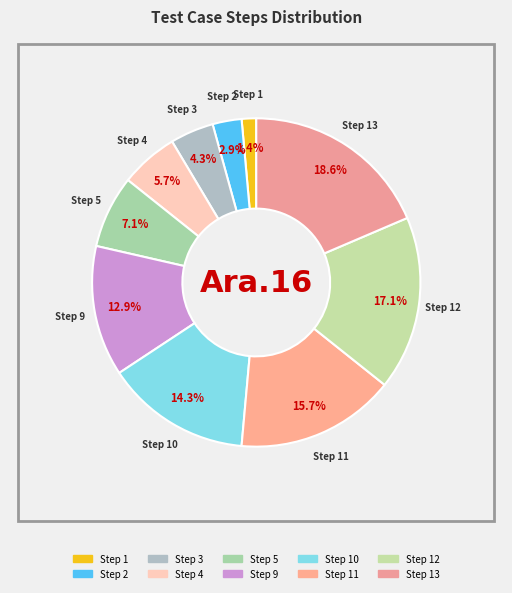

How many slices are in this pie chart?

10